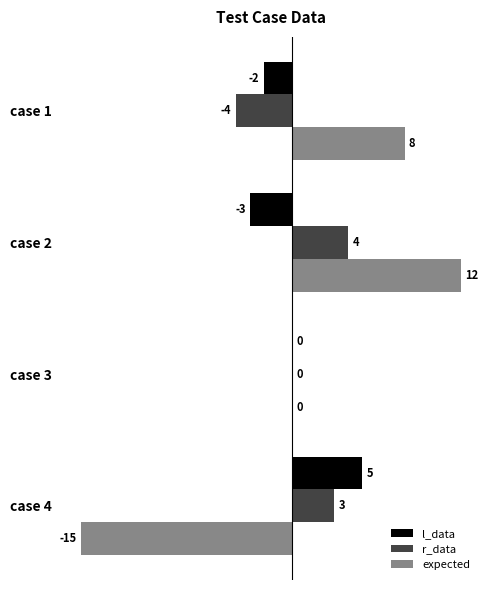

What is the highest value of the l_data series?

5